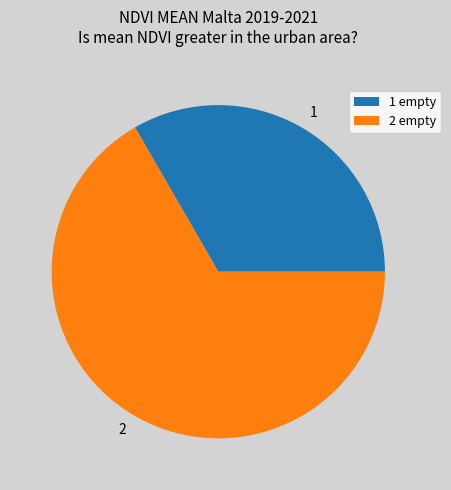

What is the ratio of the value at 2 empty to the value at 1 empty?

2.0